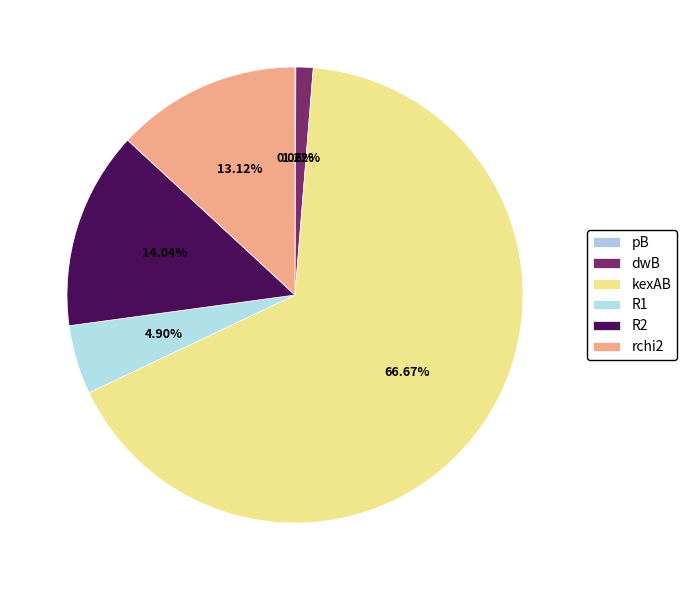

Does kexAB represent more than half of the total?

Yes